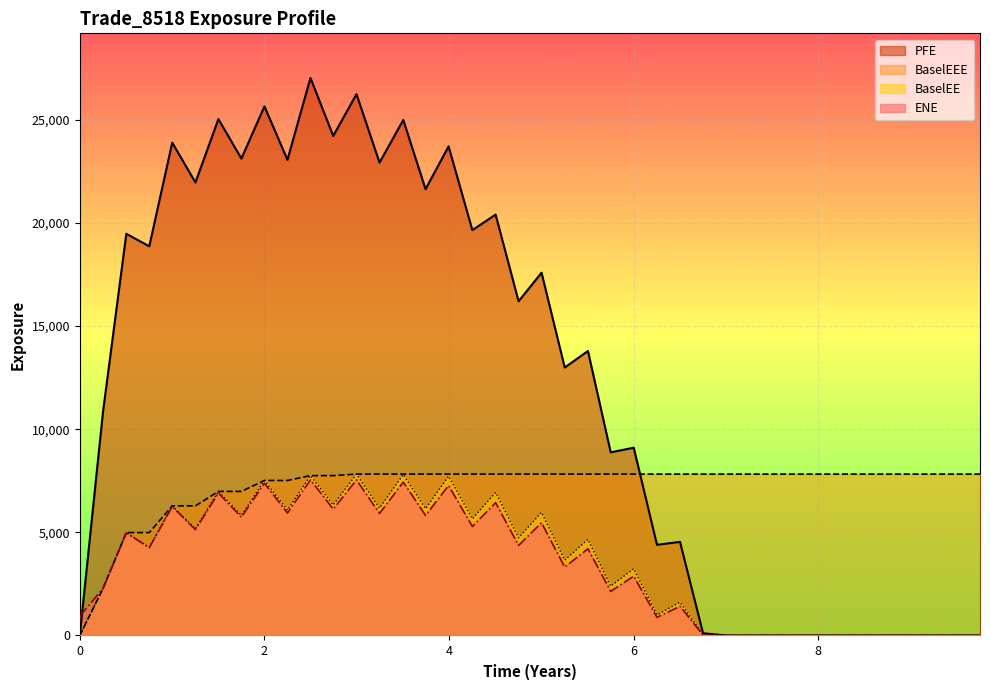

What is the value of the BaselEEE point at the 28th from the left?

7824.2